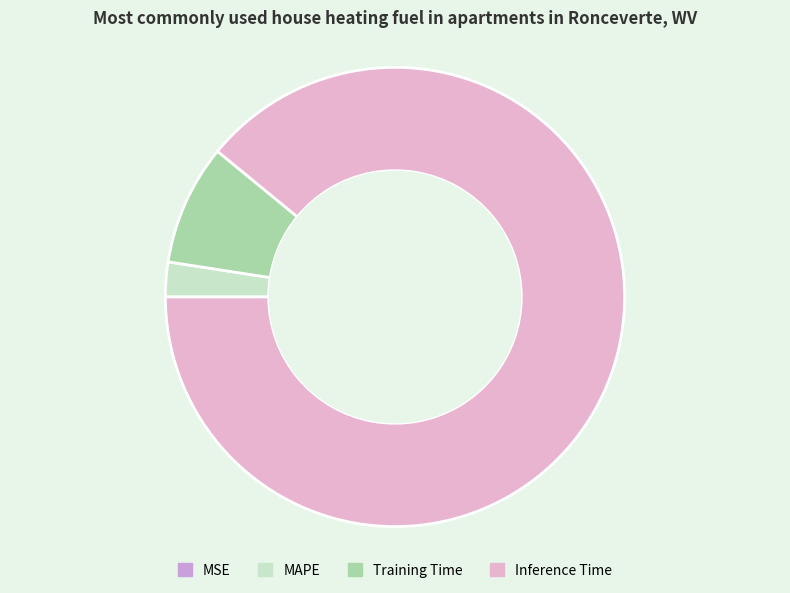

To the nearest percent, what is the difference between the Training Time and MSE slice percentages?

8%